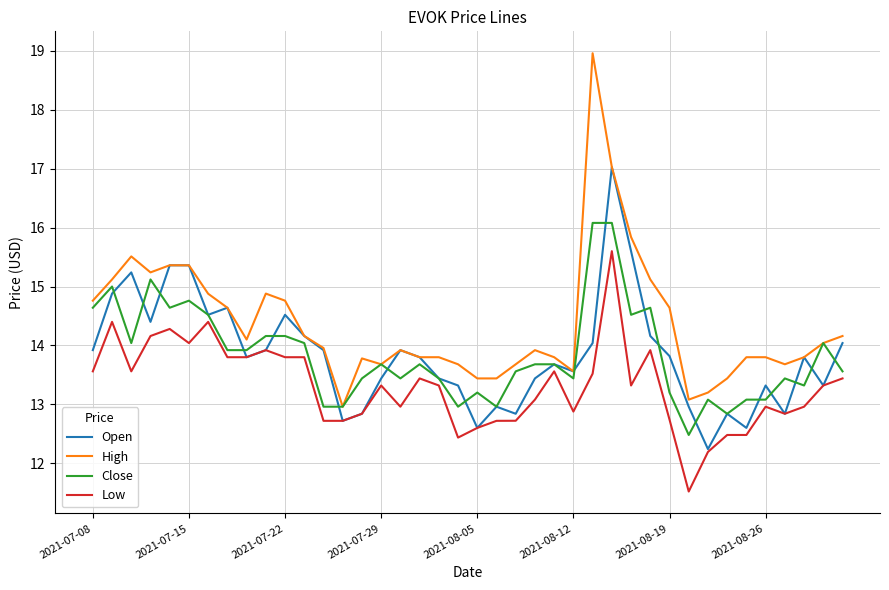

True or false: High and Low cross at least once.

False